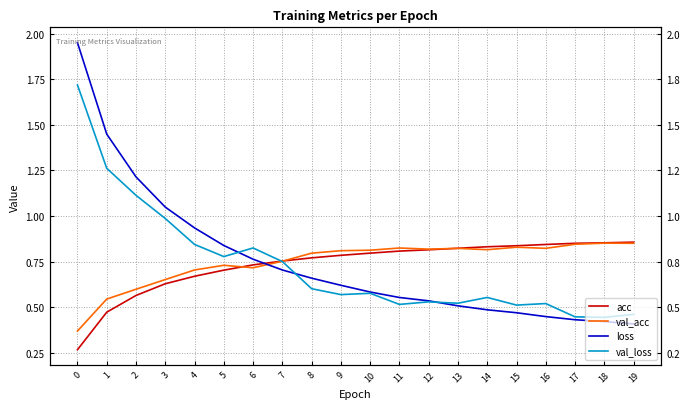

Rank the series at 18 from highest to lowest value.

acc, val_acc, val_loss, loss